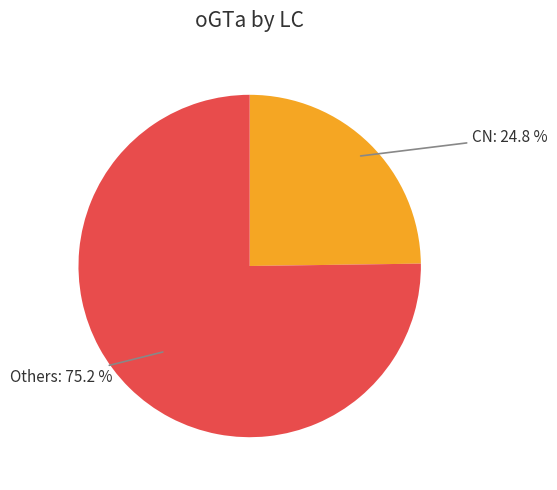

Is there a majority slice in this chart?

Yes